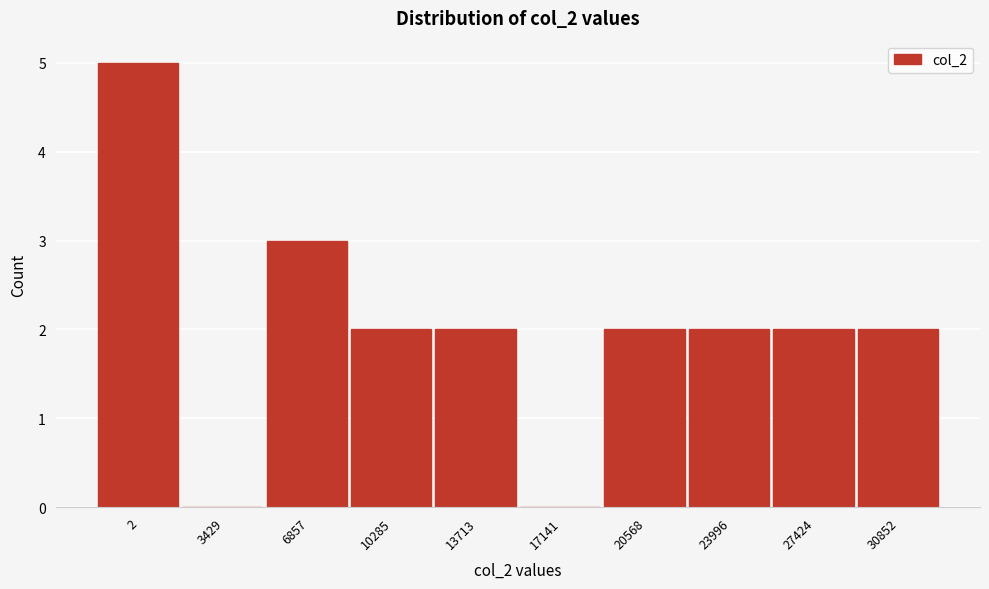

Reading left to right, extract all data points from this chart.

2=5	3429=0	6857=3	10285=2	13713=2	17141=0	20568=2	23996=2	27424=2	30852=2